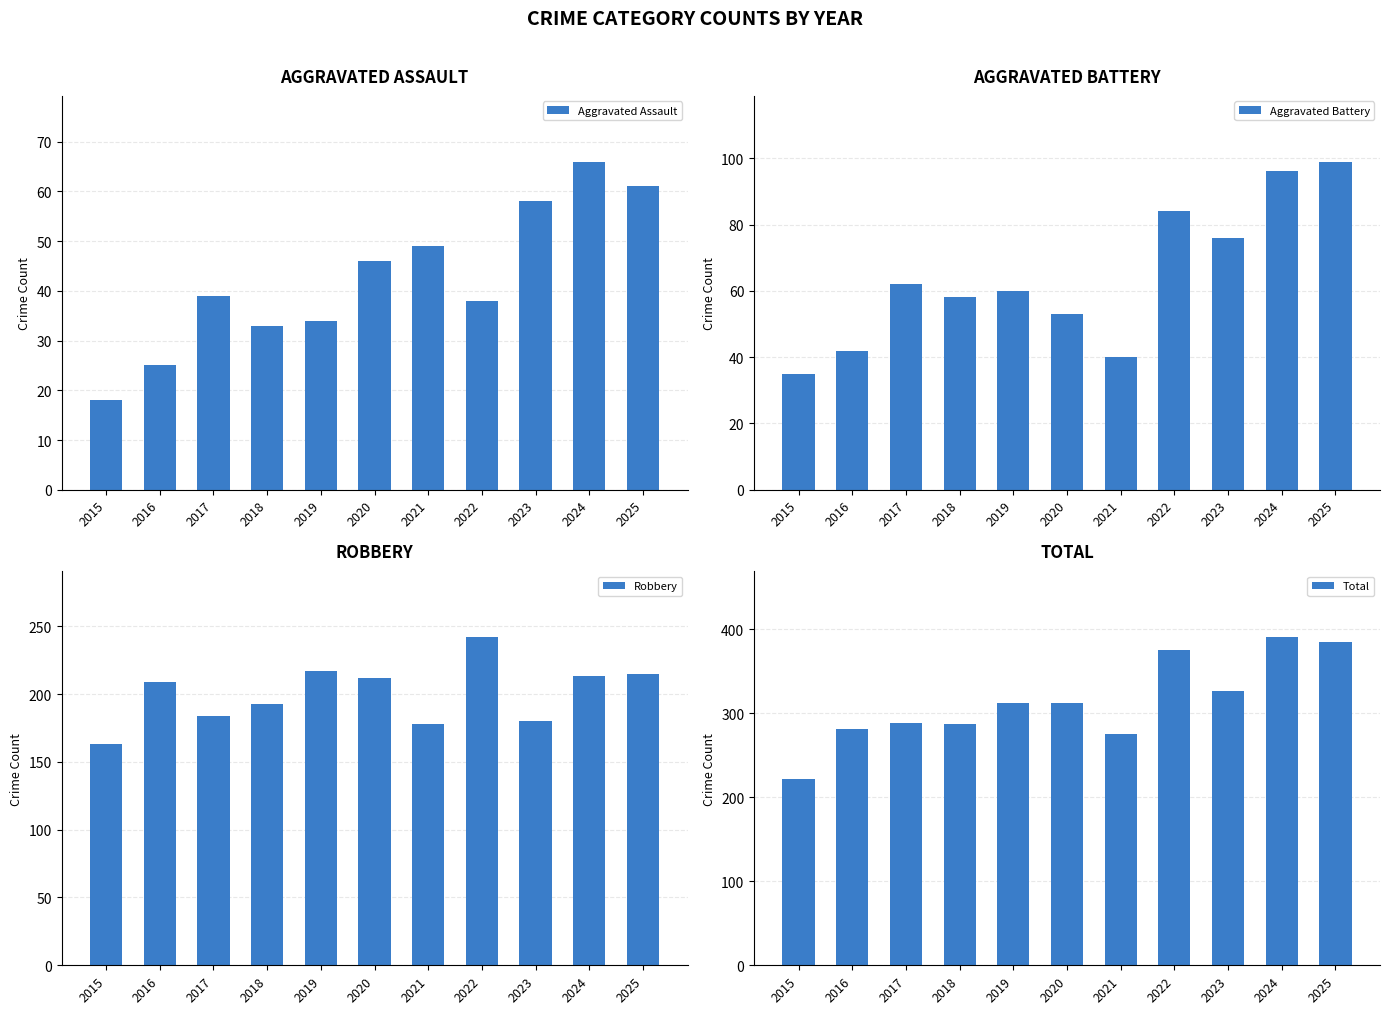

What are all the series names shown in the legend?

Aggravated Assault, Aggravated Battery, Robbery, Total